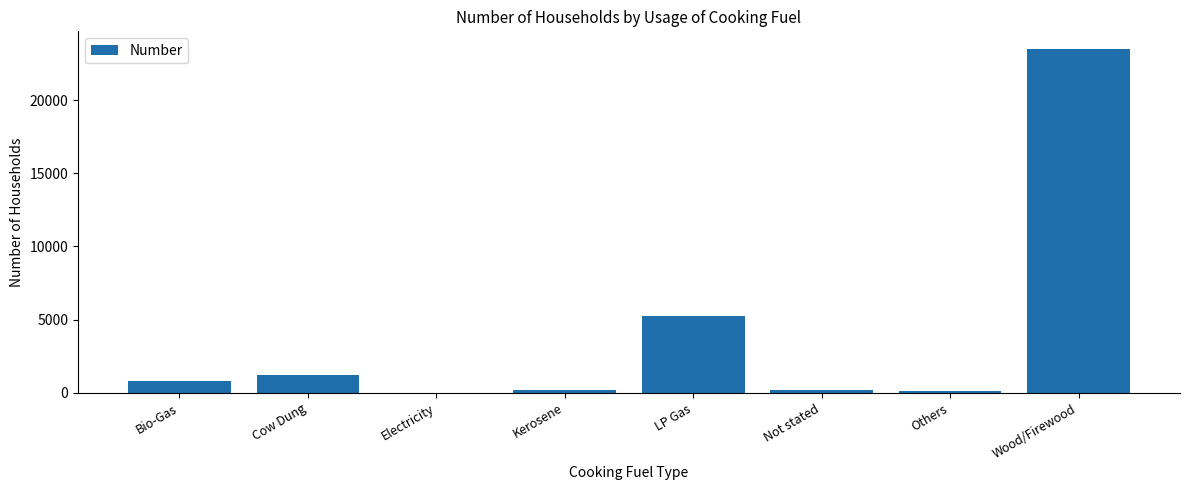

The value at Kerosene is 172. True or false?

True